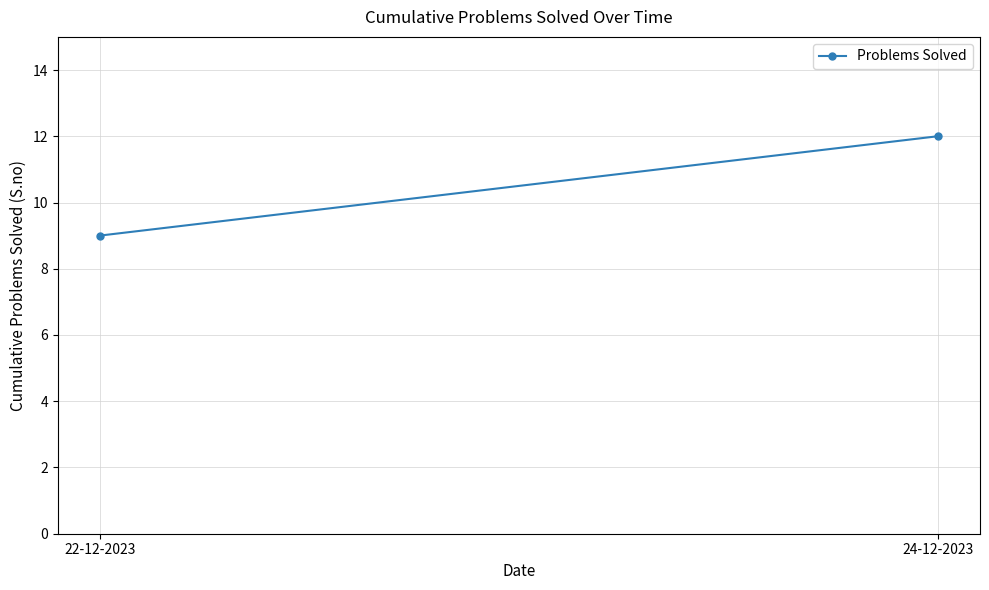

The value at 24-12-2023 is 12. True or false?

True